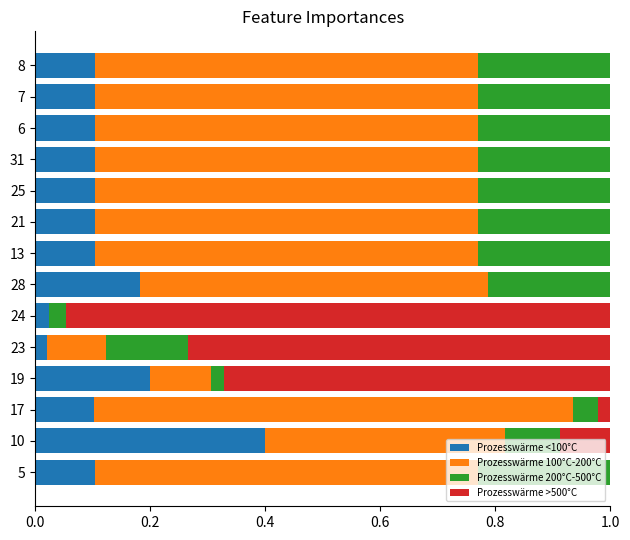

What is the total value across all series at 10?

1.0